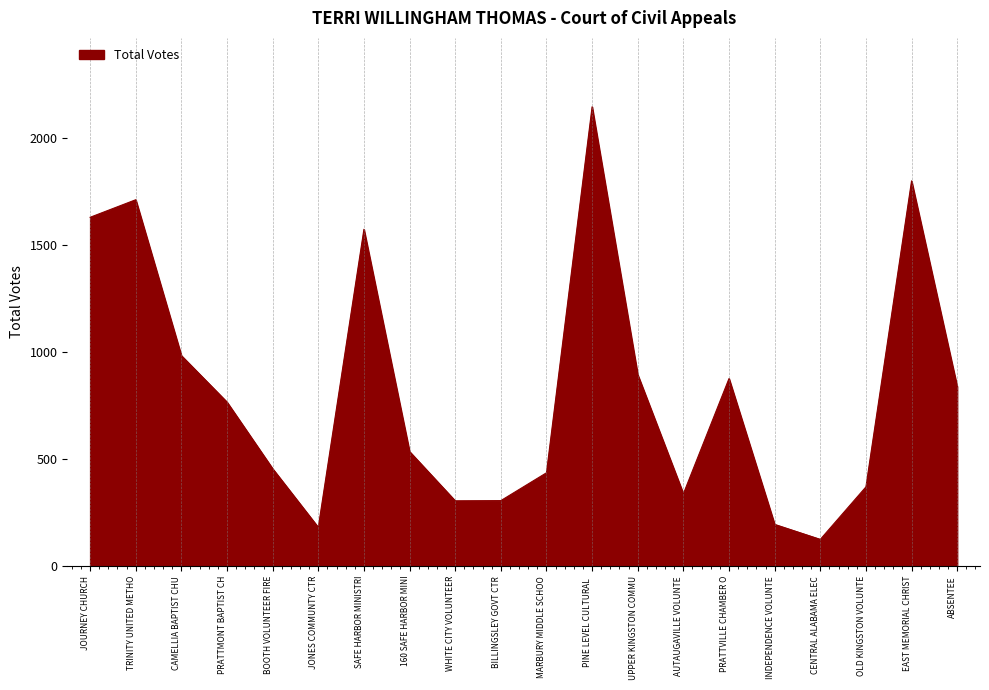

Between PRATTVILLE CHAMBER O and BILLINGSLEY GOVT CTR, which is larger?

PRATTVILLE CHAMBER O